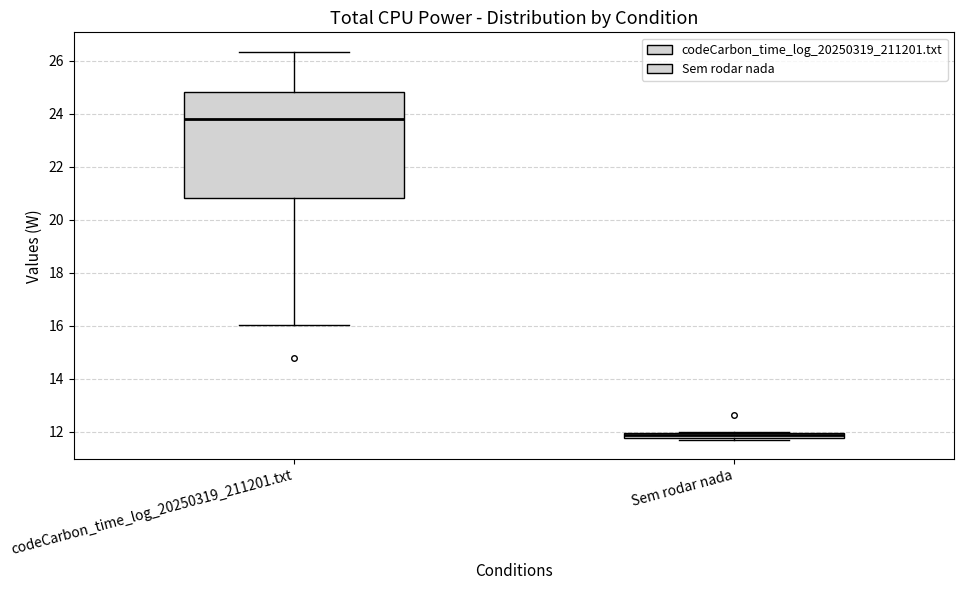

Comparing the boxes themselves (not the whiskers), which one is the tallest?

codeCarbon_time_log_20250319_211201.txt